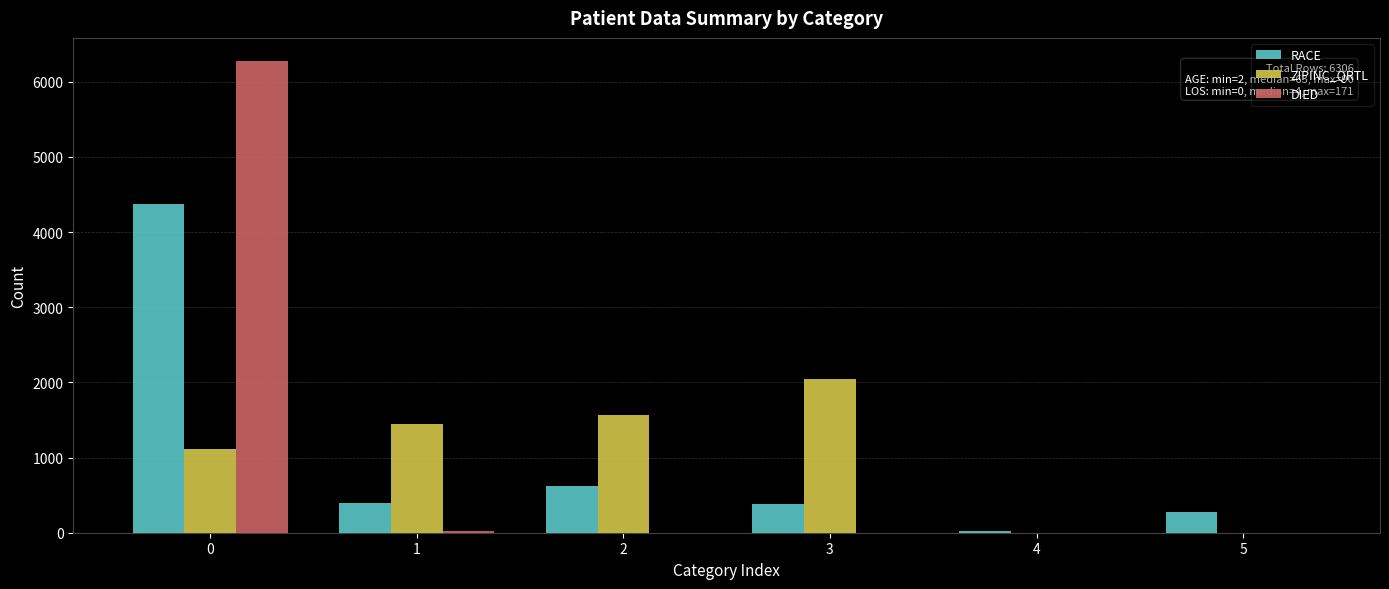

What is the sum of all DIED values?

6299